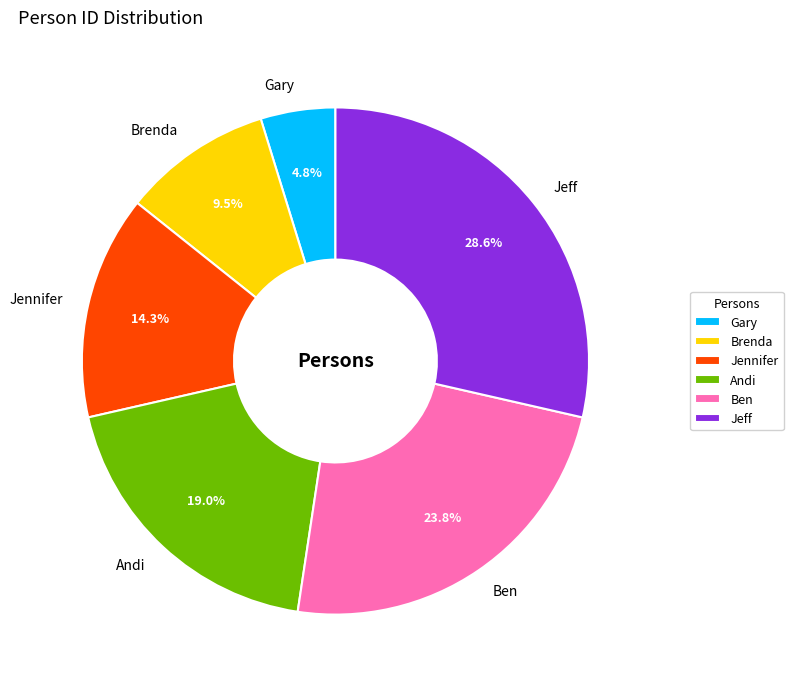

Rank the categories by value from highest to lowest.

Jeff, Ben, Andi, Jennifer, Brenda, Gary